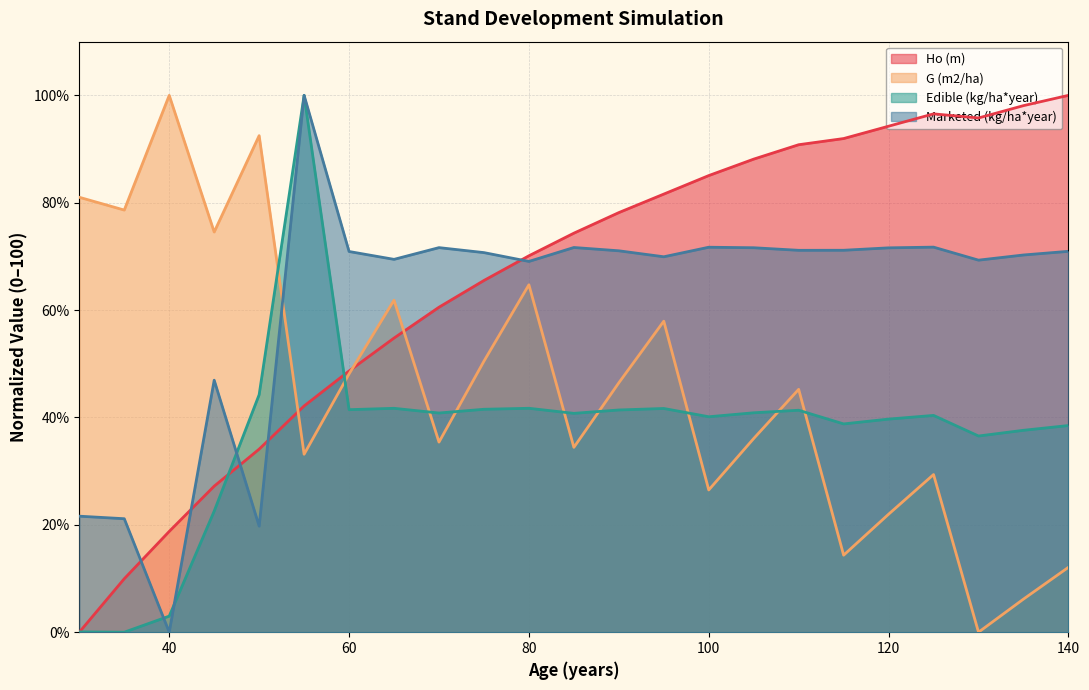

What is the sum of all Edible (kg/ha*year) values?

854.8